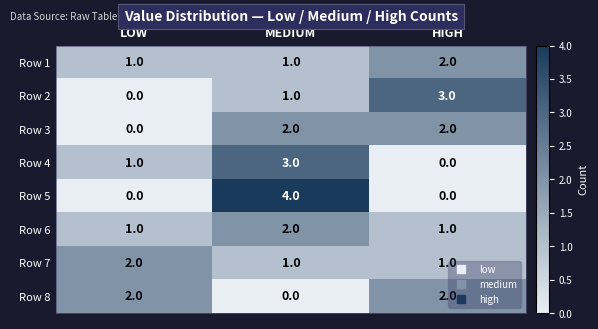

What is the maximum value shown in the chart?

4